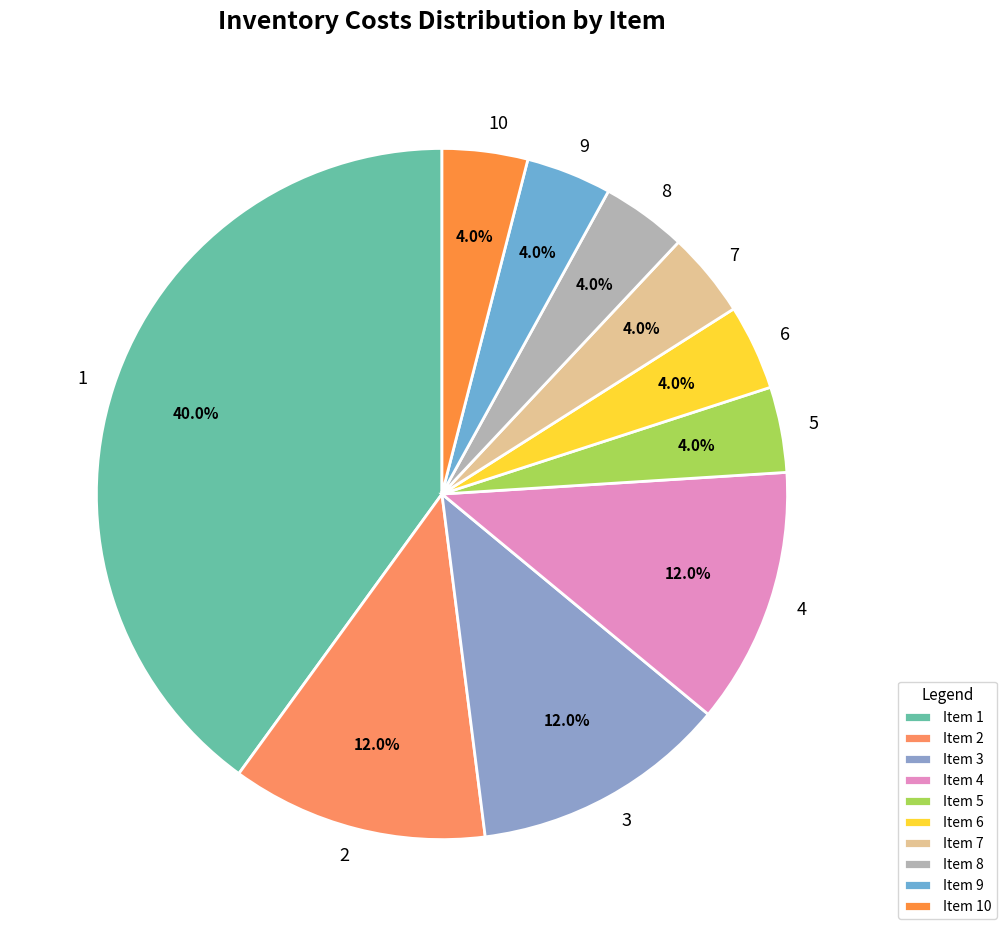

Do 8 and 5 together represent more than half of the pie?

No